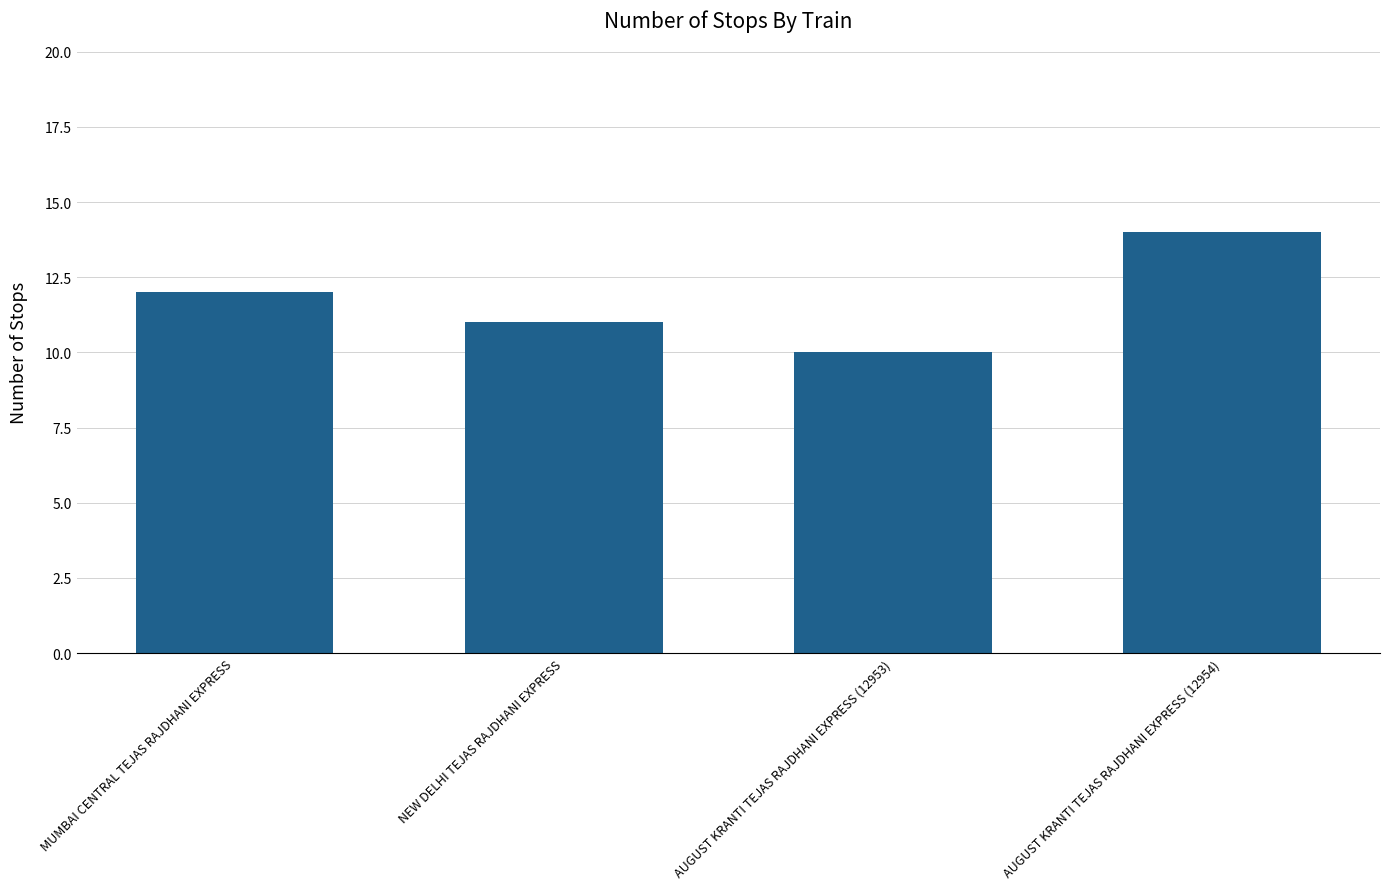

How many data points are less than 12?

2